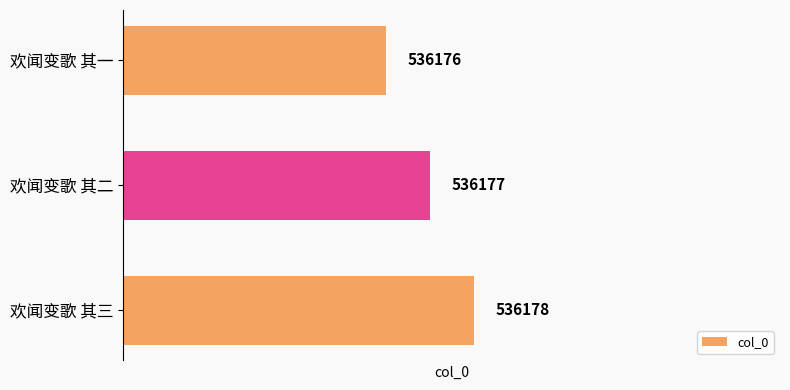

Count the number of categories in the chart.

3